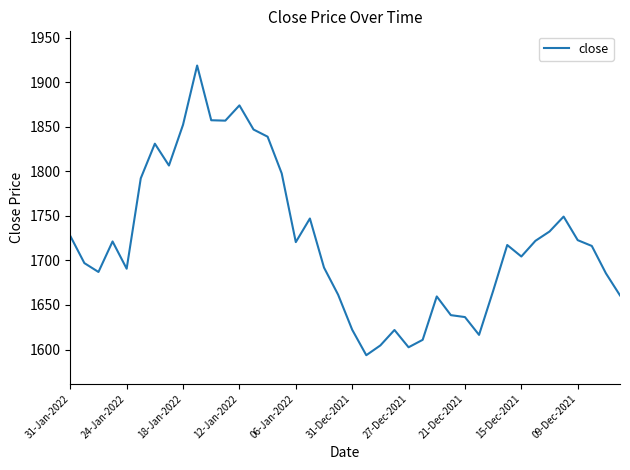

What is the maximum value shown in the chart?

1918.7